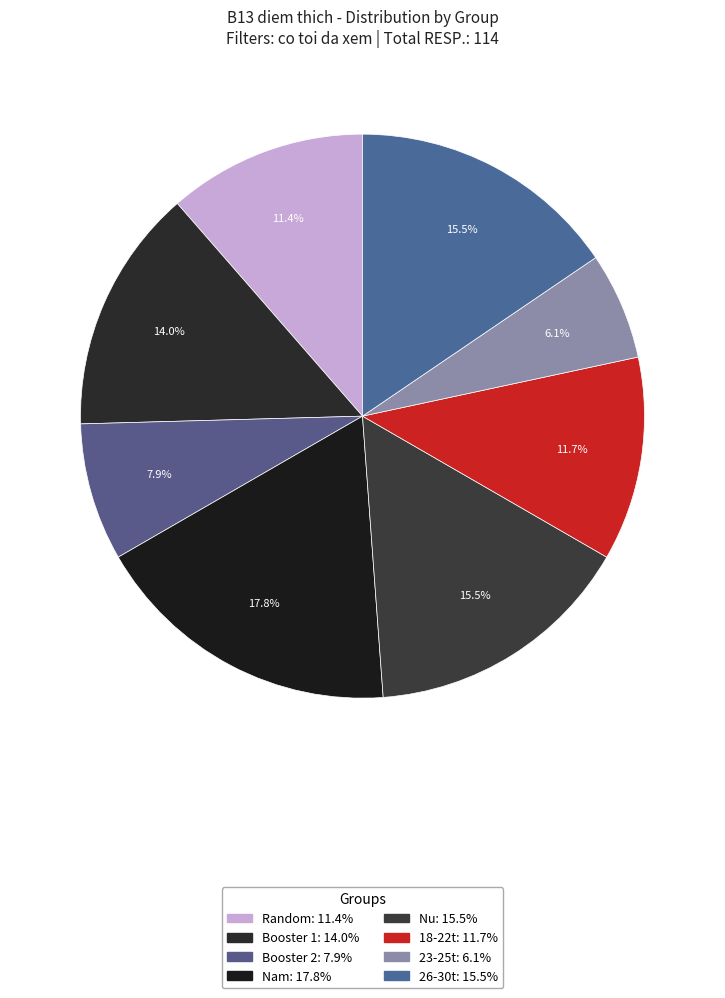

To the nearest percent, what is the difference between the Nam and Random slice percentages?

6%